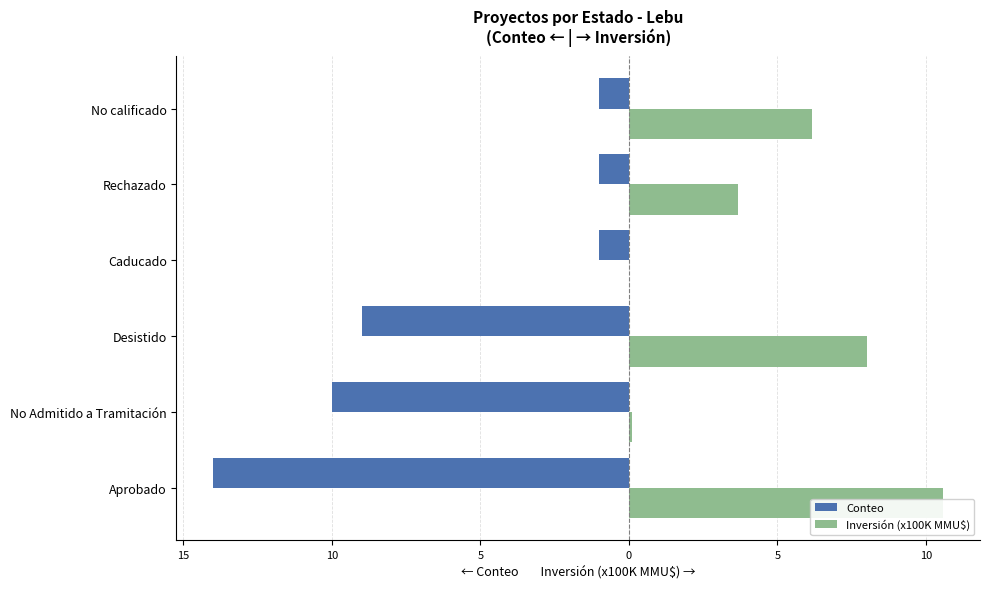

Does the chart contain stacked bars?

No